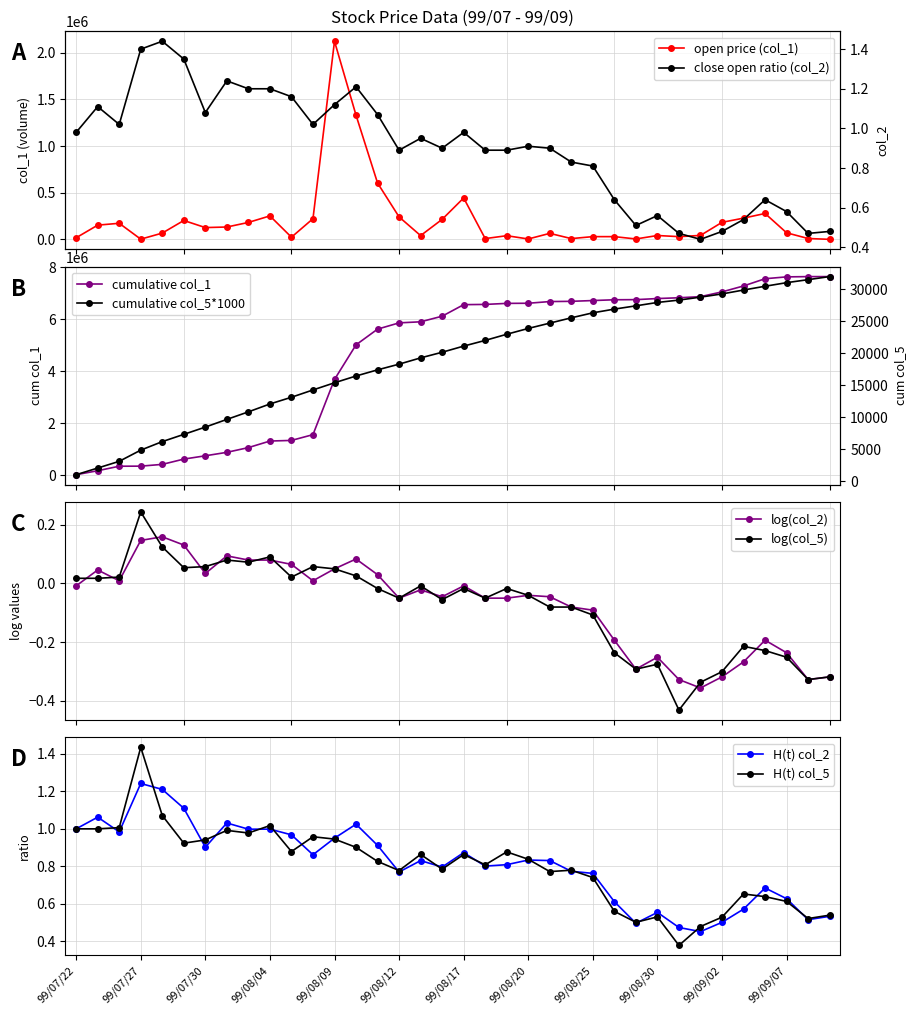

True or false: log(col_2) has more than 2 interior local peaks.

True